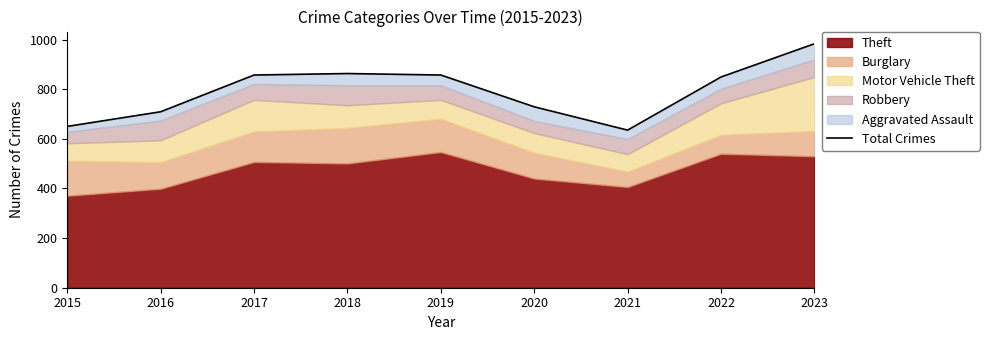

What value does the data have at 2020, to the nearest 50?

750